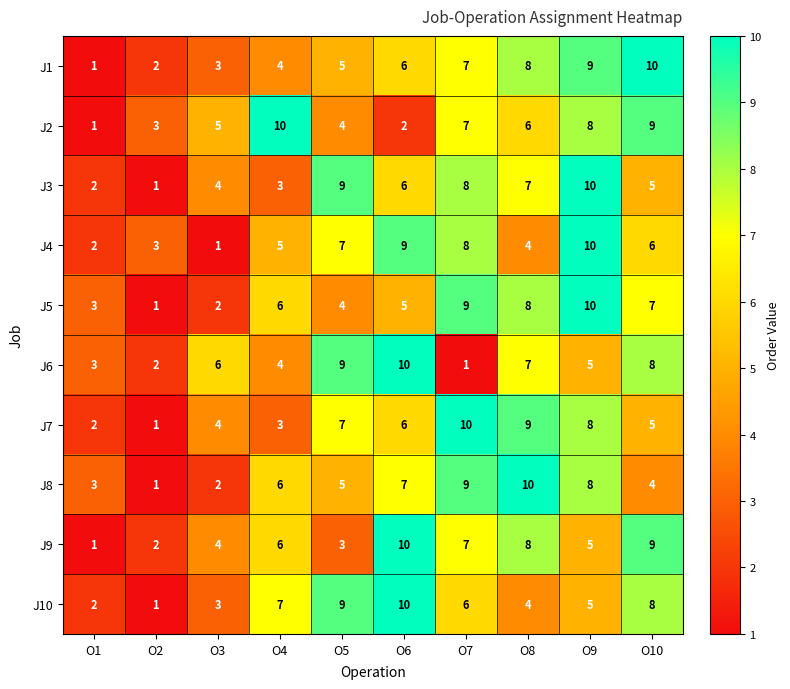

The J6 series shows 10 at O6. True or false?

True